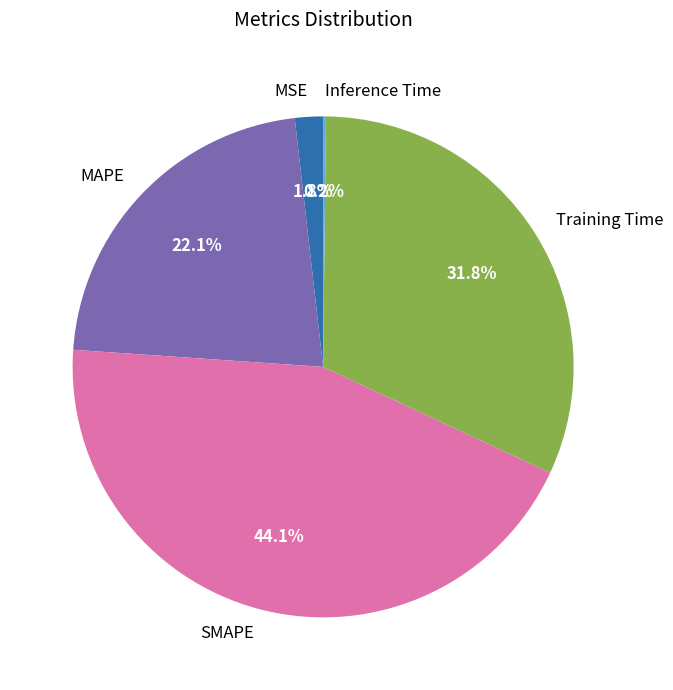

To the nearest percent, what portion does Training Time represent?

32%